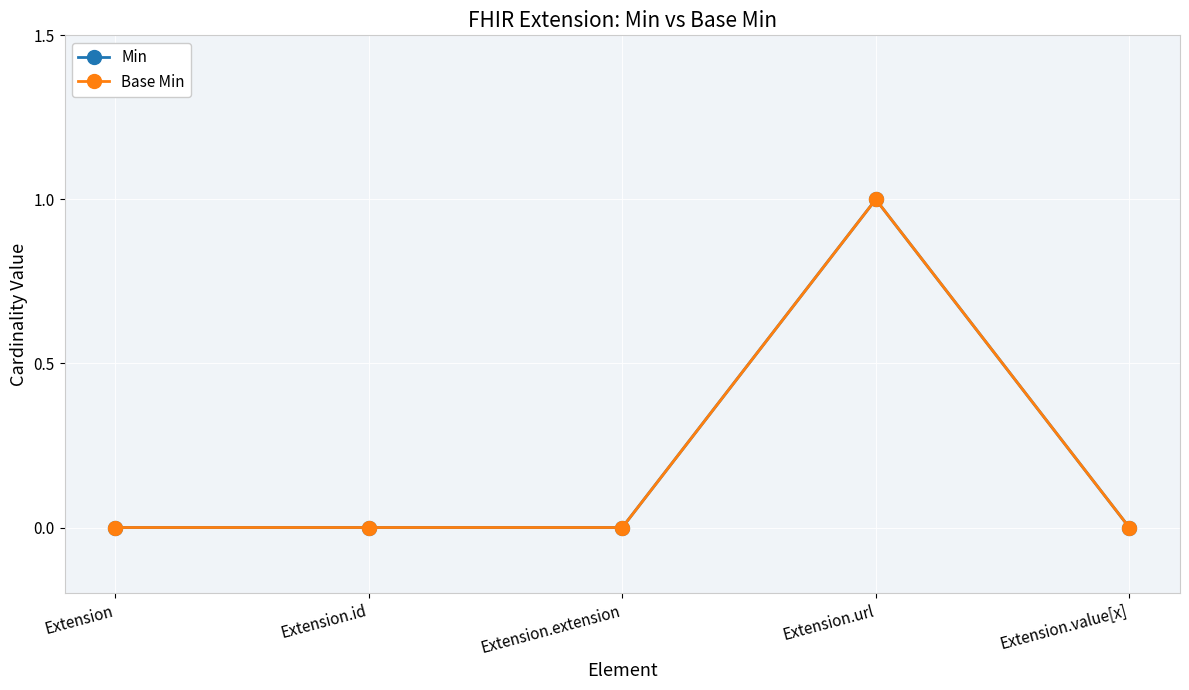

Is this an area chart (filled region under the line)?

No